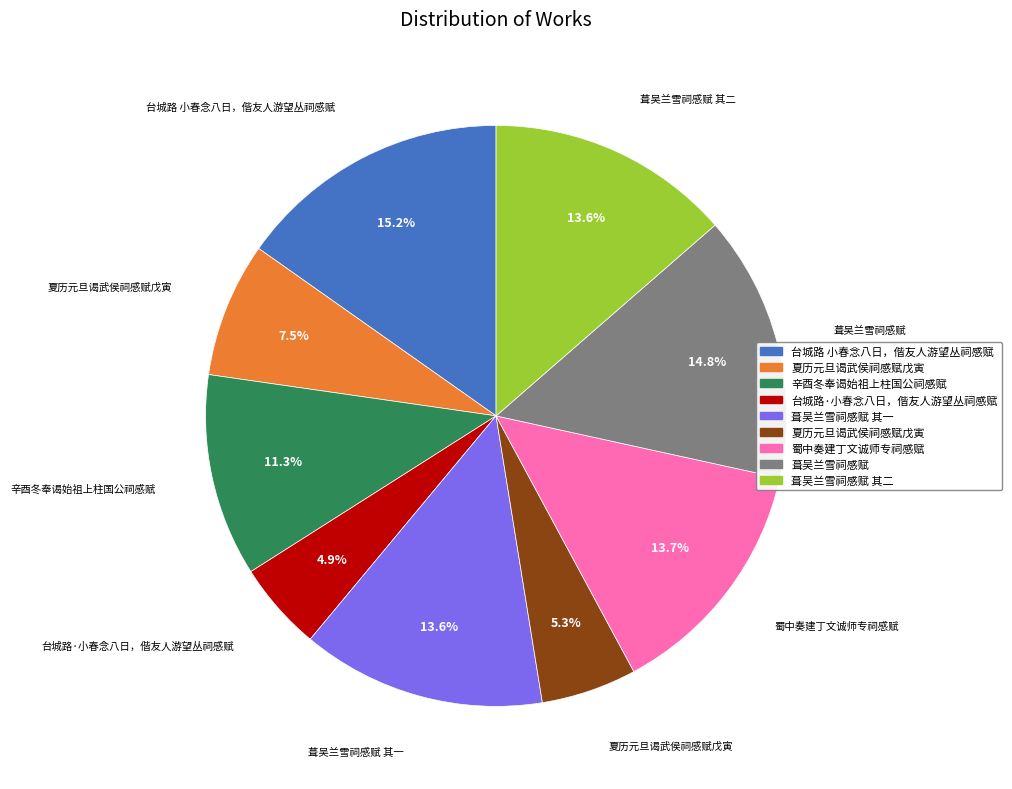

Does any single category account for the majority?

No